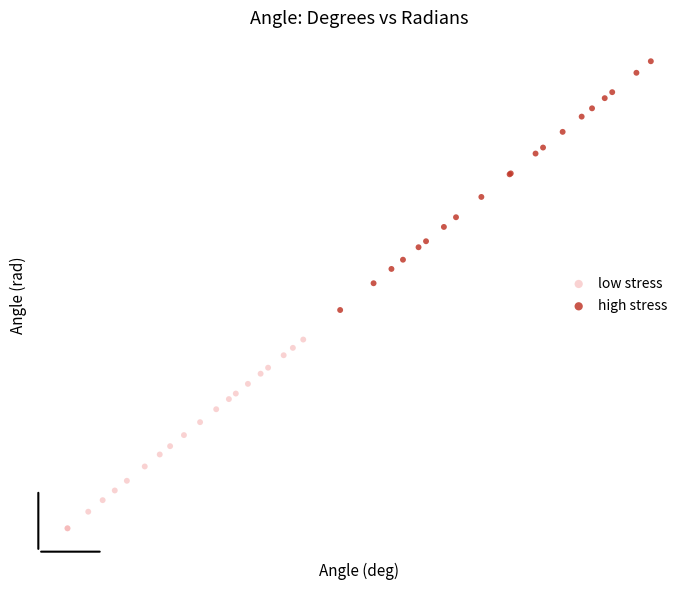

Which series has the widest spread of Y values?

high stress